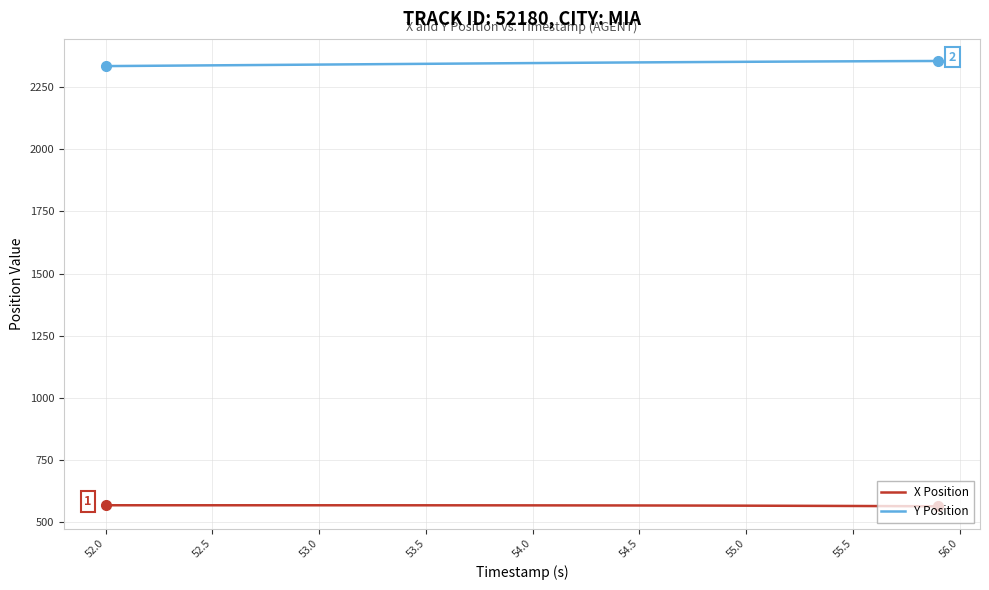

Which series has the largest total across all categories?

Y Position